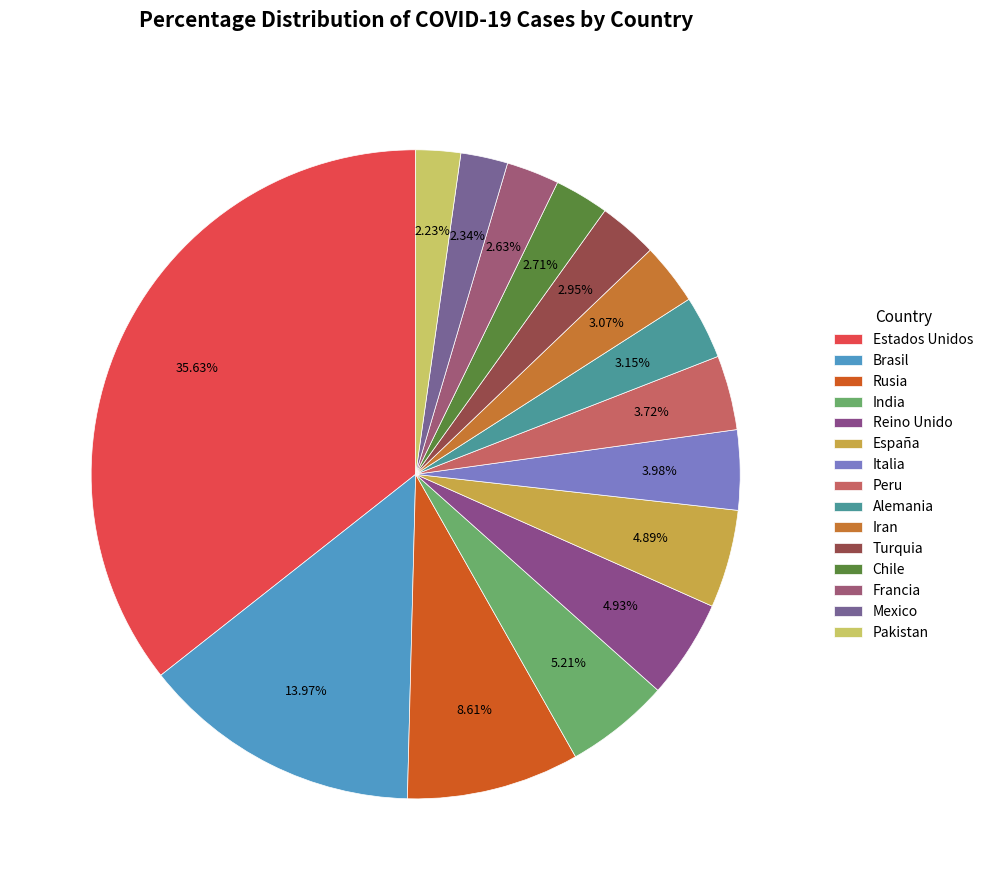

How many slices are in this pie chart?

15